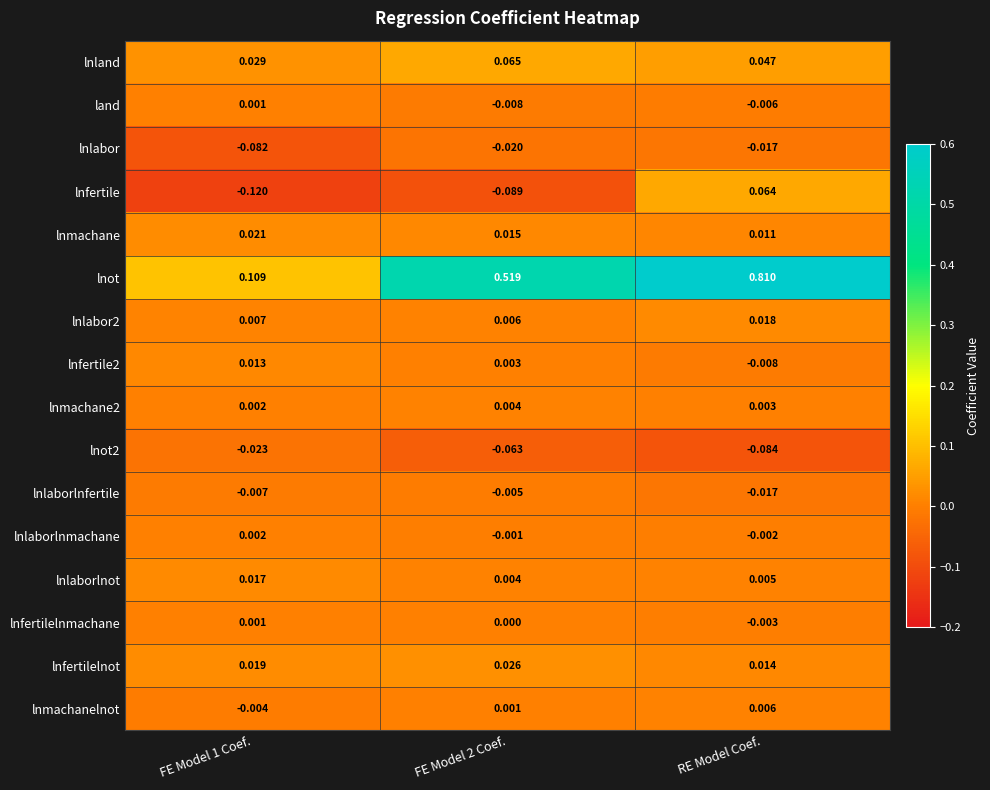

Which series has the largest total across all categories?

lnot